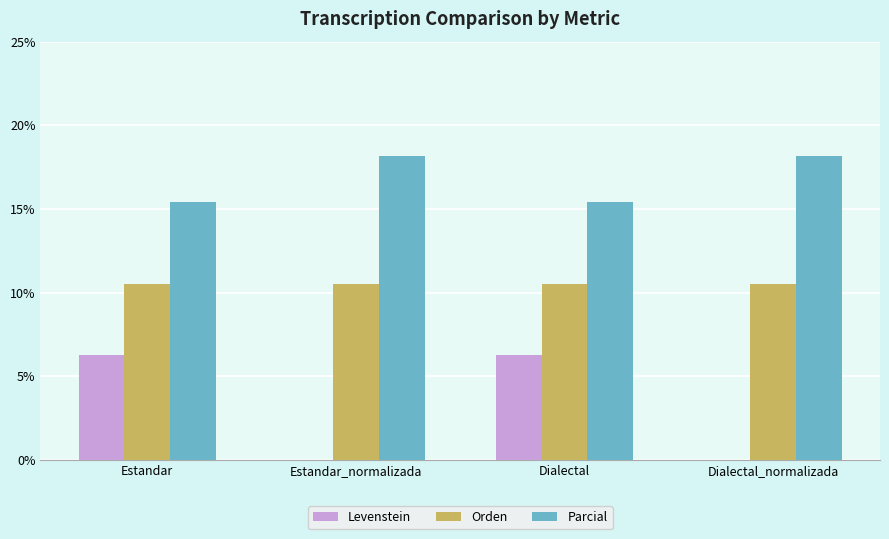

What value does the Orden series have at Dialectal_normalizada?

10.5